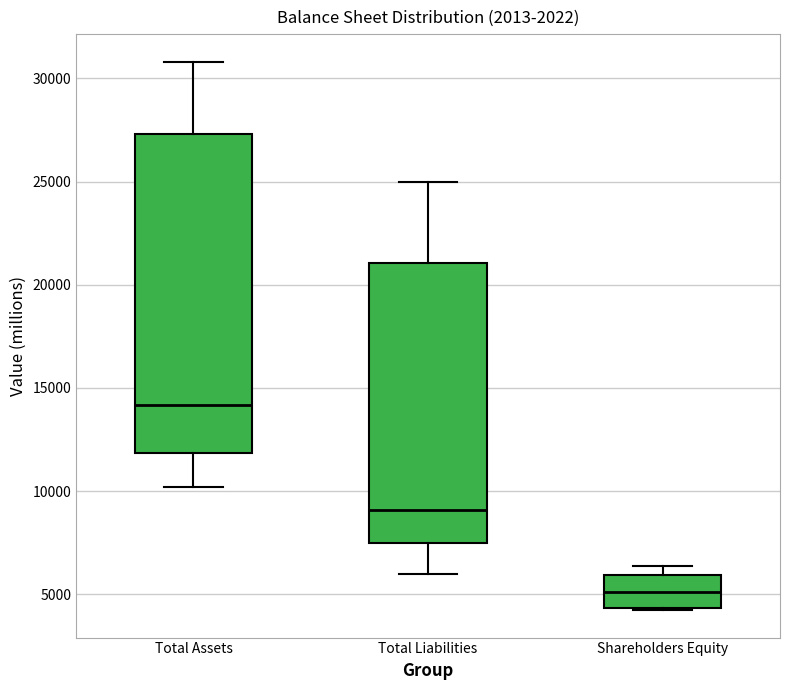

Reading left to right, read every box against the y-axis: the position of its median line, the range the box covers, and the ends of its whiskers. The values are not printed on the chart, so give them approximately, as read against the axis.

Total Assets: median 14000, box 12000 to 27500, whiskers 10000 to 31000
Total Liabilities: median 9000, box 7500 to 21000, whiskers 6000 to 25000
Shareholders Equity: median 5000, box 4500 to 6000, whiskers 4000 to 6500